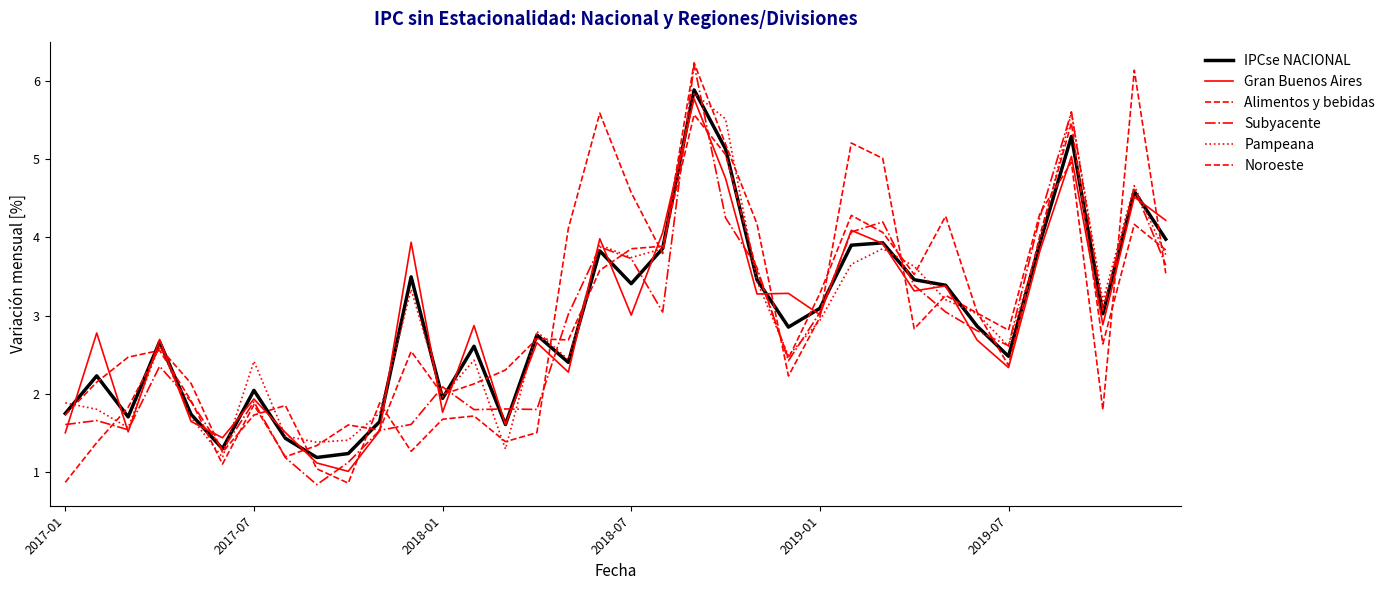

Which series has the widest spread of values?

Alimentos y bebidas